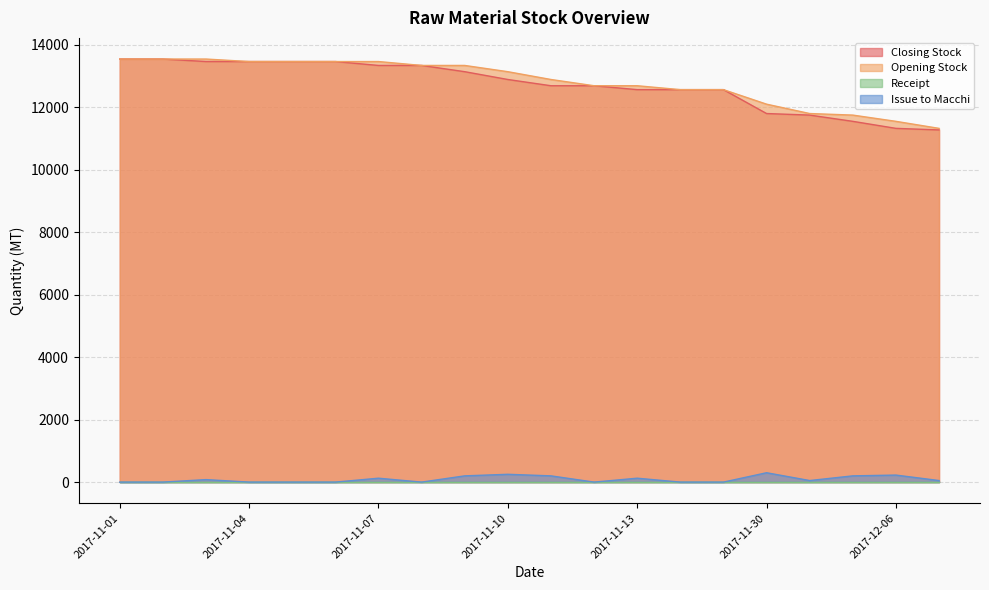

True or false: Closing Stock and Issue to Macchi cross at least once.

False